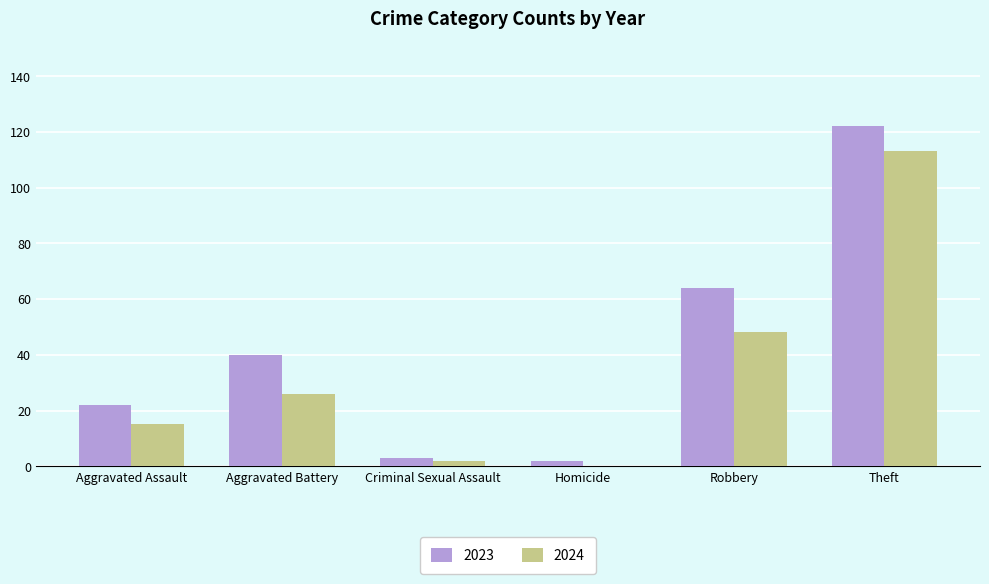

Reading left to right, list all the values displayed in this chart.

2023: 22	40	3	2	64	122
2024: 15	26	2	0	48	113